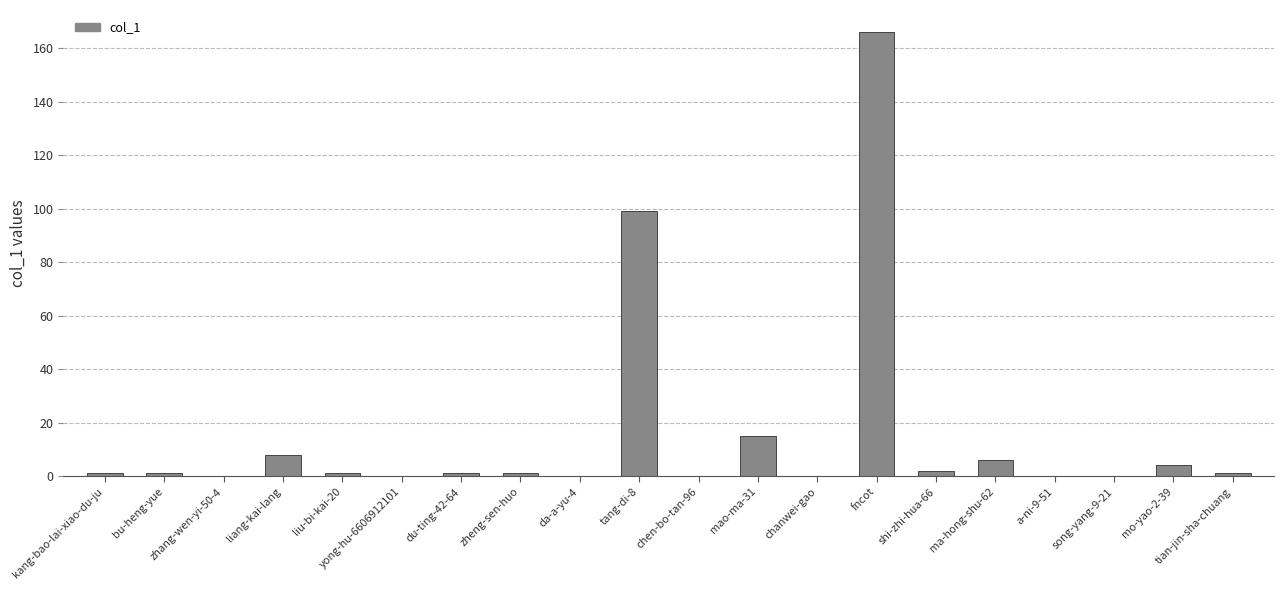

What is the difference between the values at chen-bo-tan-96 and fncot?

166